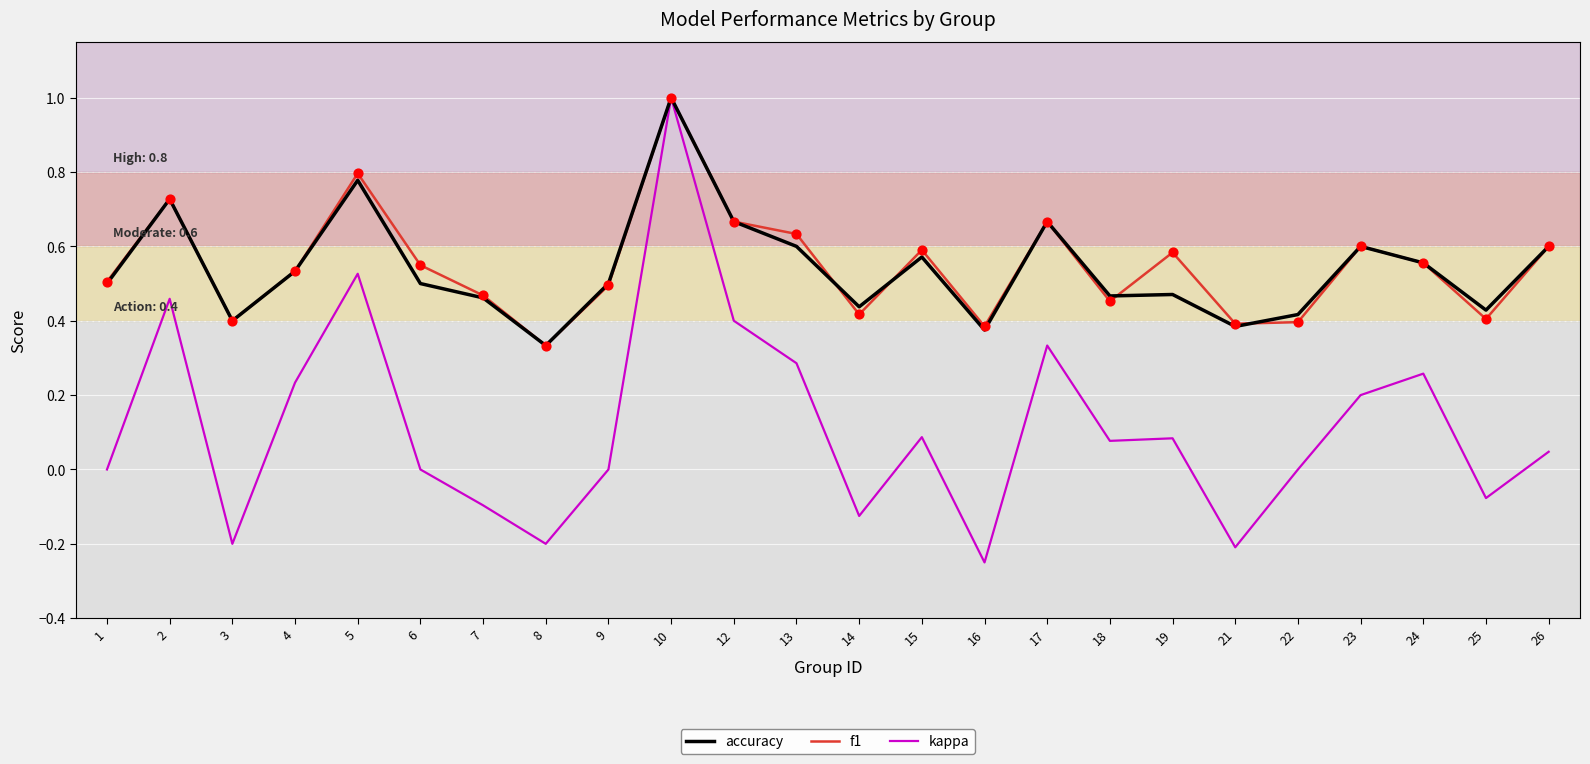

Which series has the largest range (max minus min)?

kappa